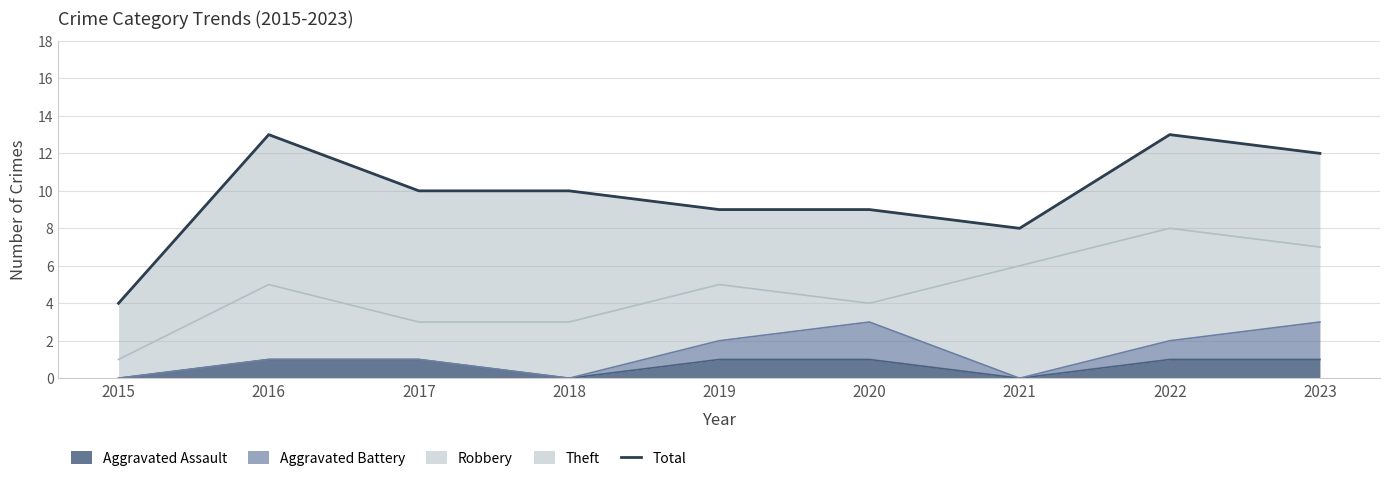

True or false: there are more than 1 points higher than both neighbors.

True